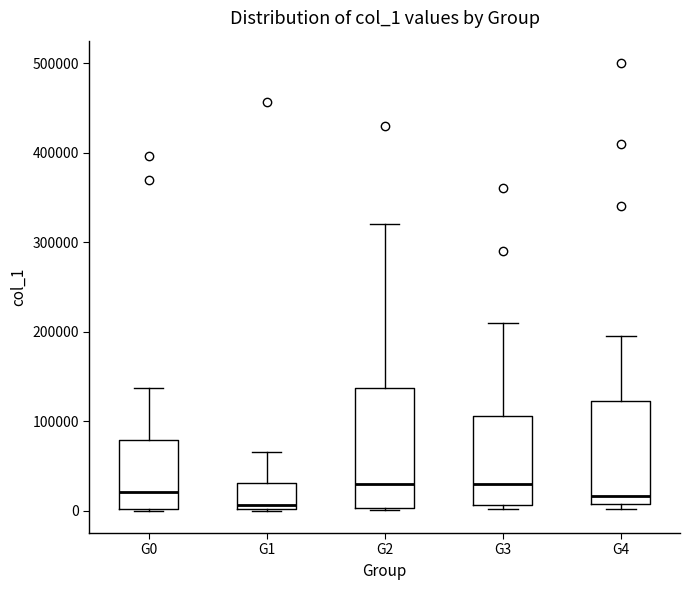

Reading left to right, read every box against the y-axis: the position of its median line, the range the box covers, and the ends of its whiskers. The values are not printed on the chart, so give them approximately, as read against the axis.

G0: median 20000, box 0 to 80000, whiskers 0 to 140000
G1: median 10000, box 0 to 30000, whiskers 0 to 70000
G2: median 30000, box 0 to 140000, whiskers 0 to 320000
G3: median 30000, box 10000 to 110000, whiskers 0 to 210000
G4: median 20000, box 10000 to 120000, whiskers 0 to 200000